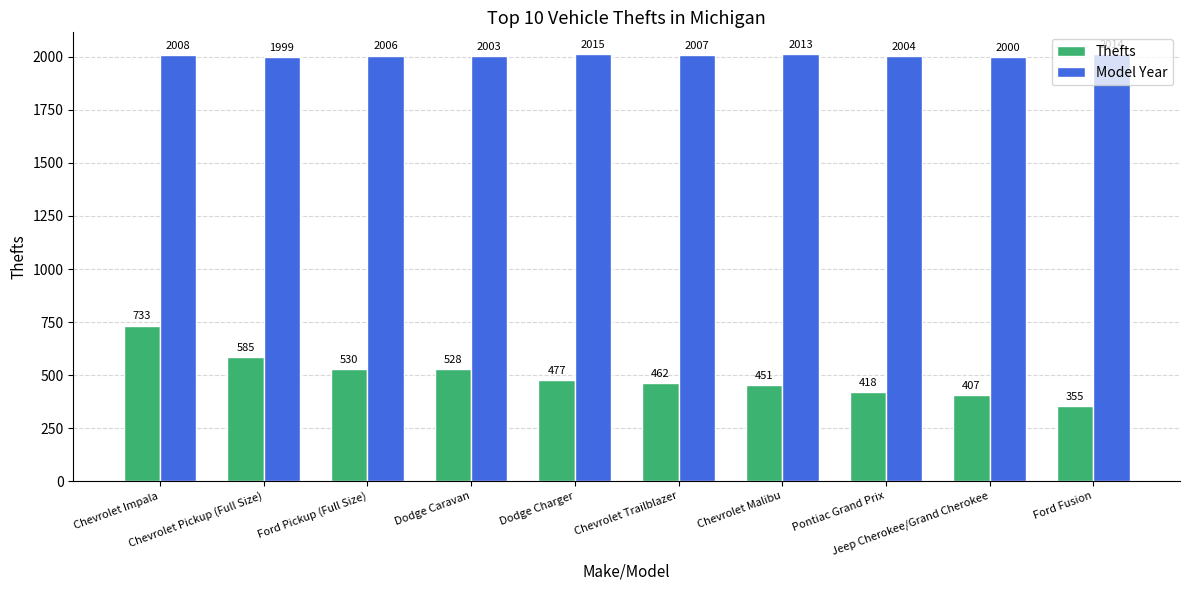

What is the sum of the Thefts values at Chevrolet Impala and Pontiac Grand Prix?

1151